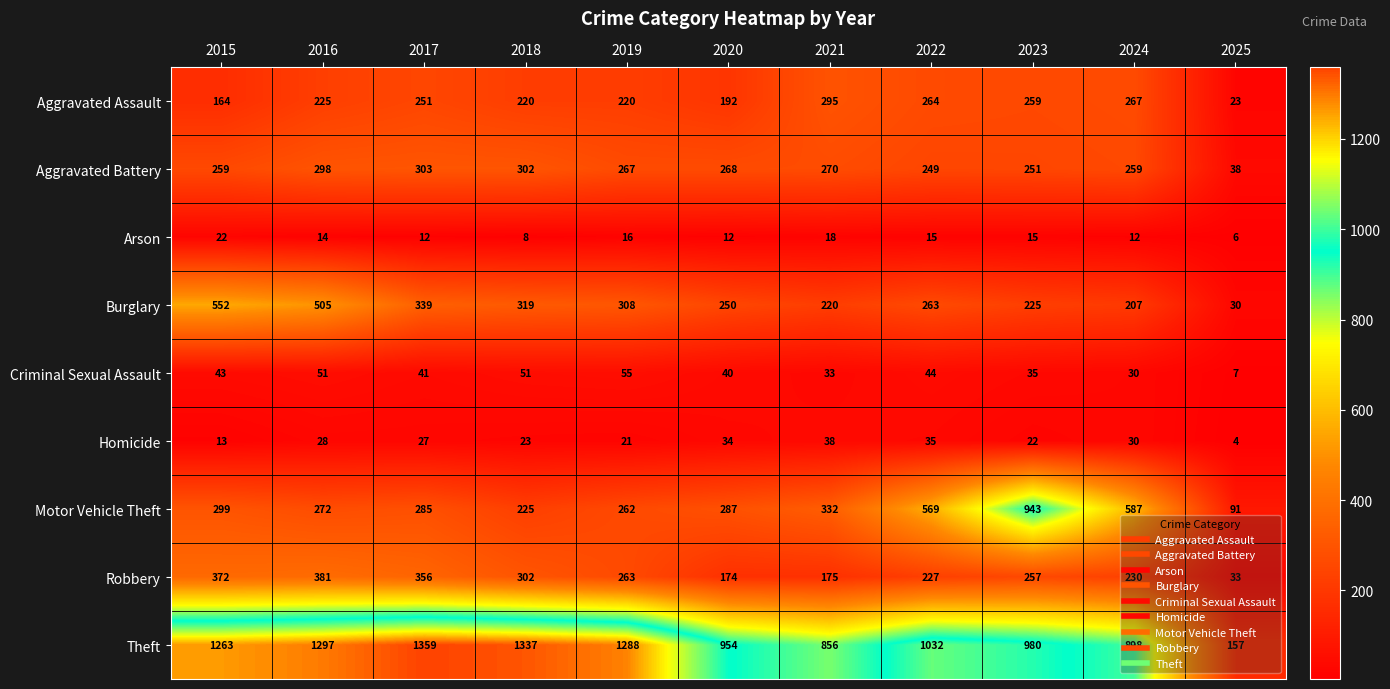

What is the difference between the maximum and minimum values in the Arson series?

16